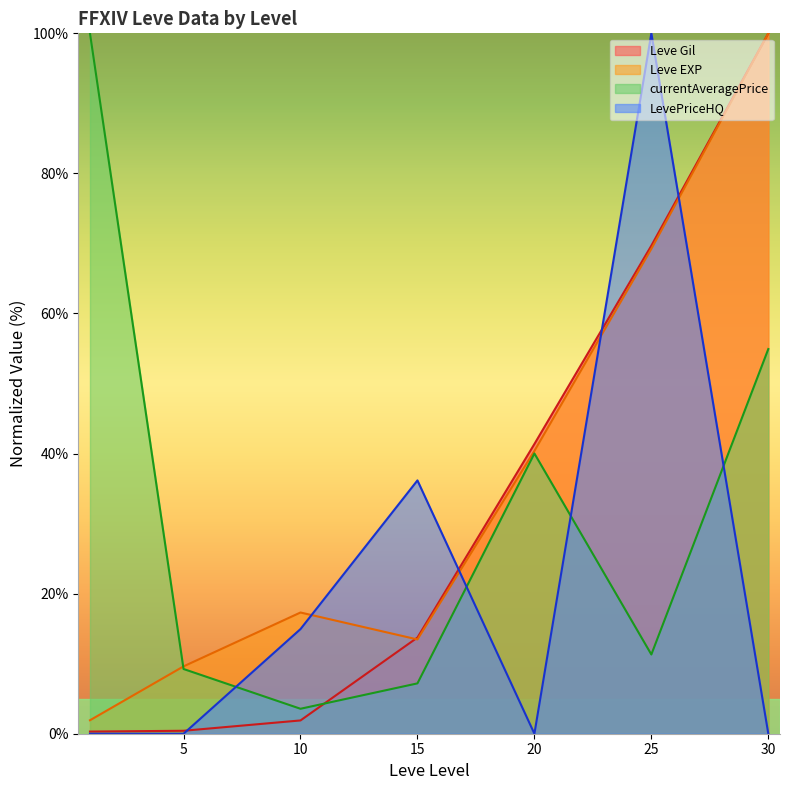

What are all the series names shown in the legend?

Leve Gil, Leve EXP, currentAveragePrice, LevePriceHQ